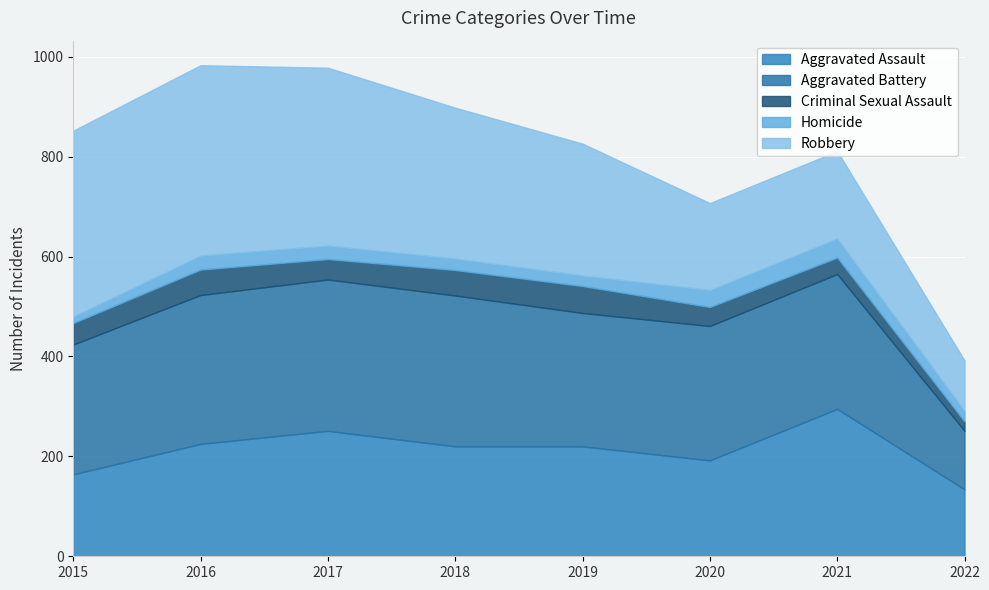

Which series has the largest total across all categories?

Robbery